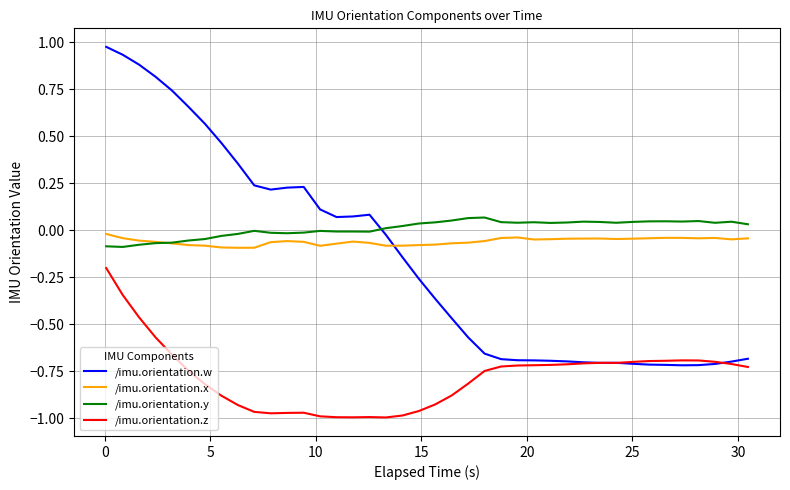

List the series in order of their peak value, lowest first.

/imu.orientation.z, /imu.orientation.x, /imu.orientation.y, /imu.orientation.w